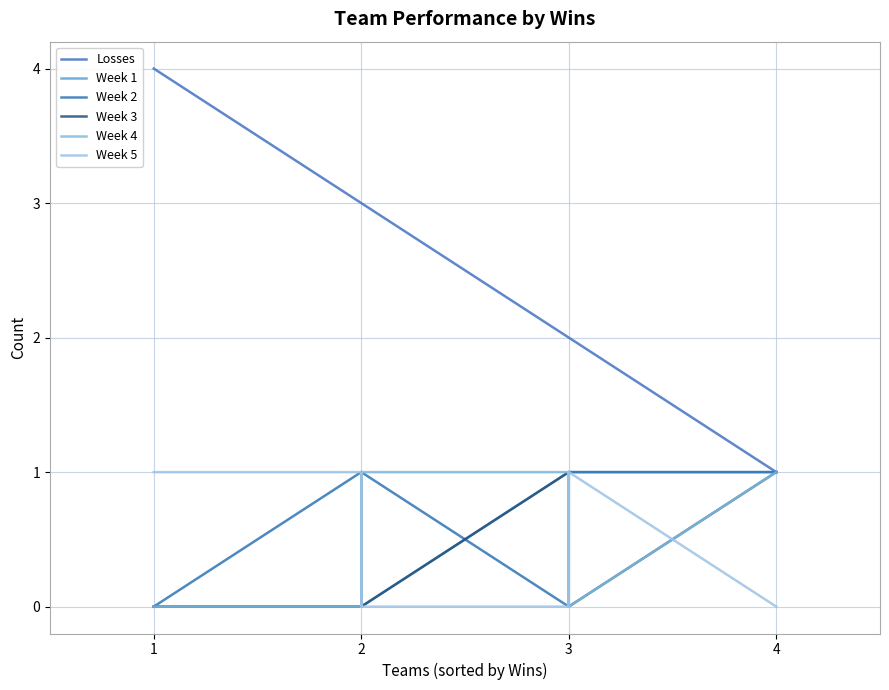

What is the difference between the maximum and second lowest values in the Losses series?

2